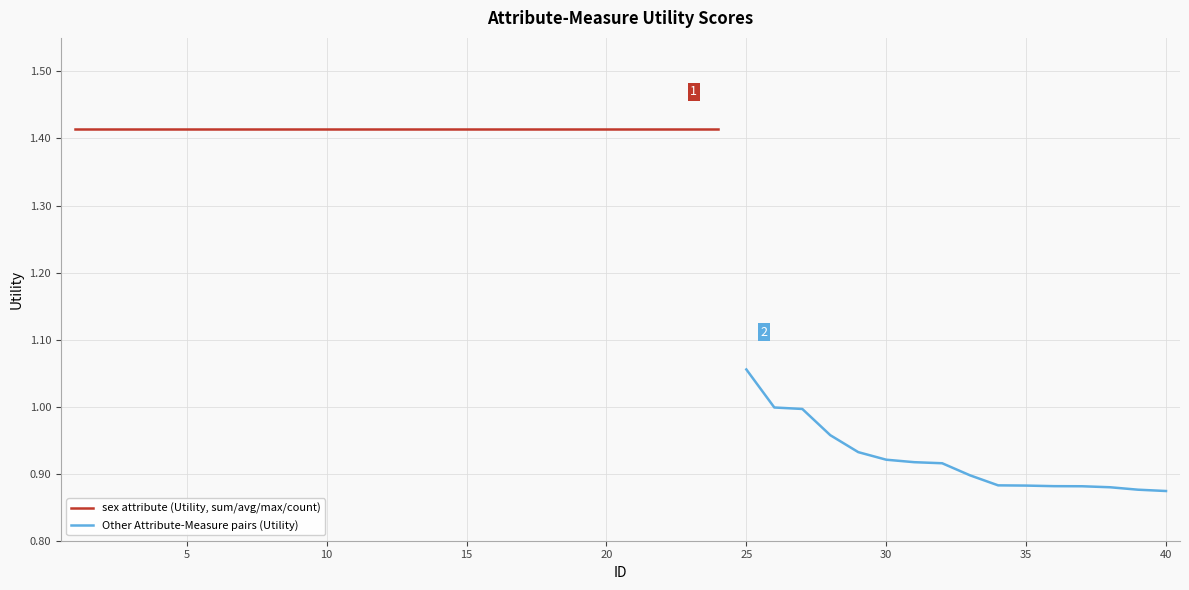

The chart shows a value of 1.4 at 23. True or false?

True